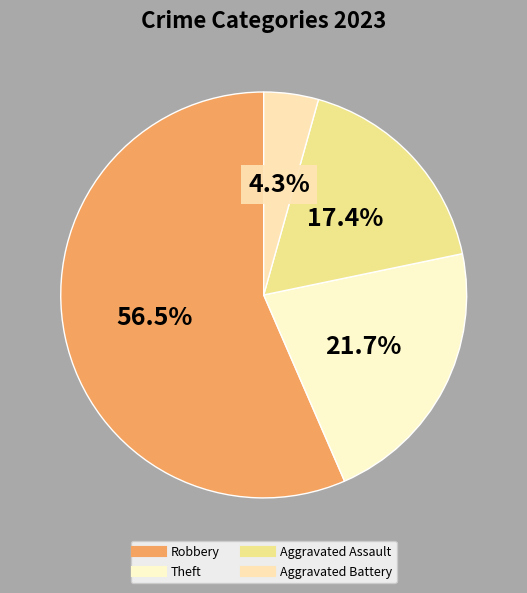

How many segments does this pie chart have?

4